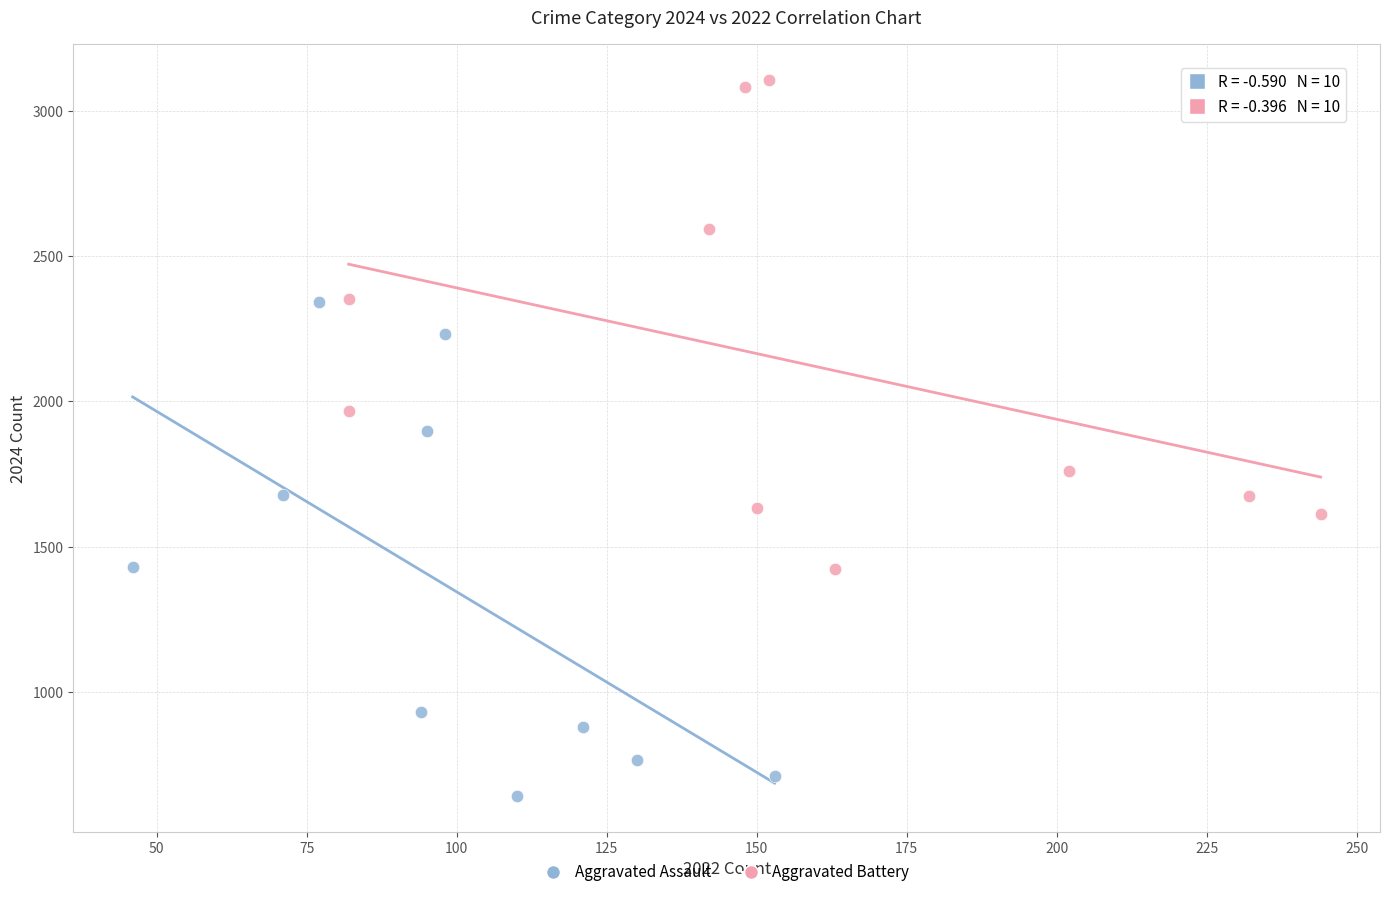

Which series reaches the minimum Y coordinate?

Aggravated Assault